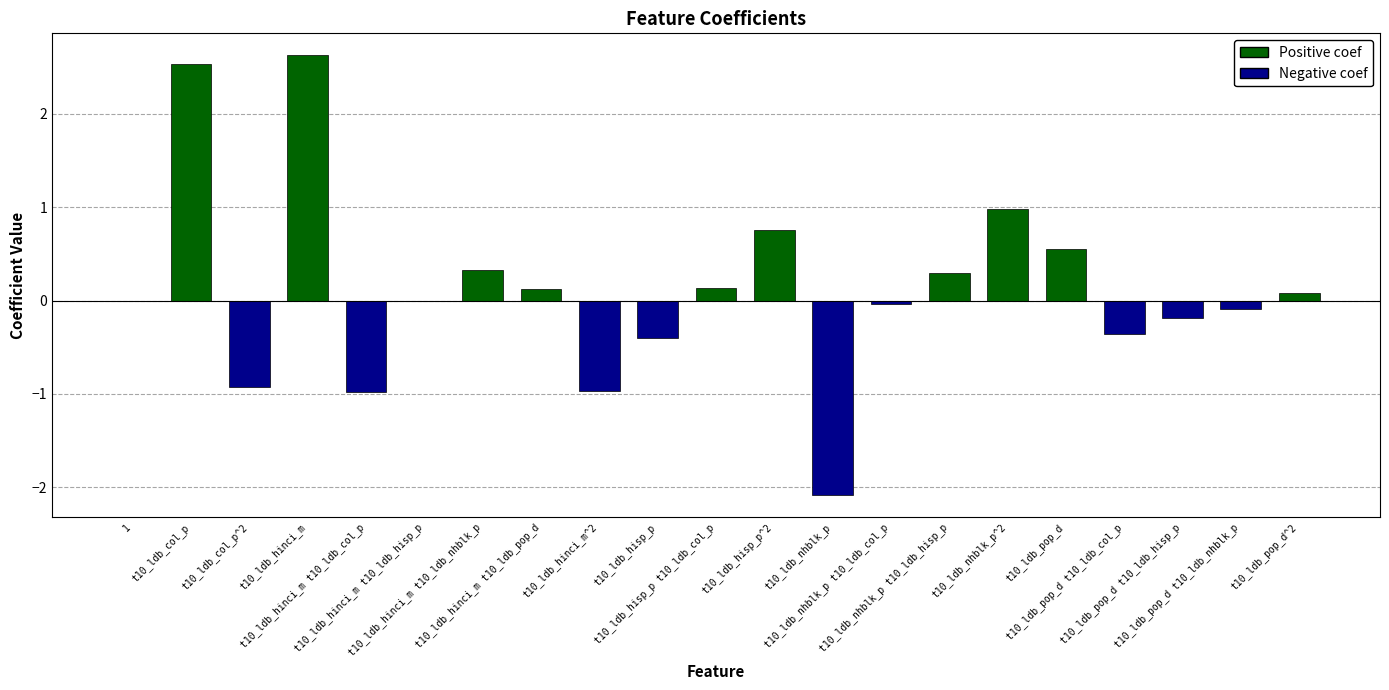

What is the maximum value shown in the chart?

2.6